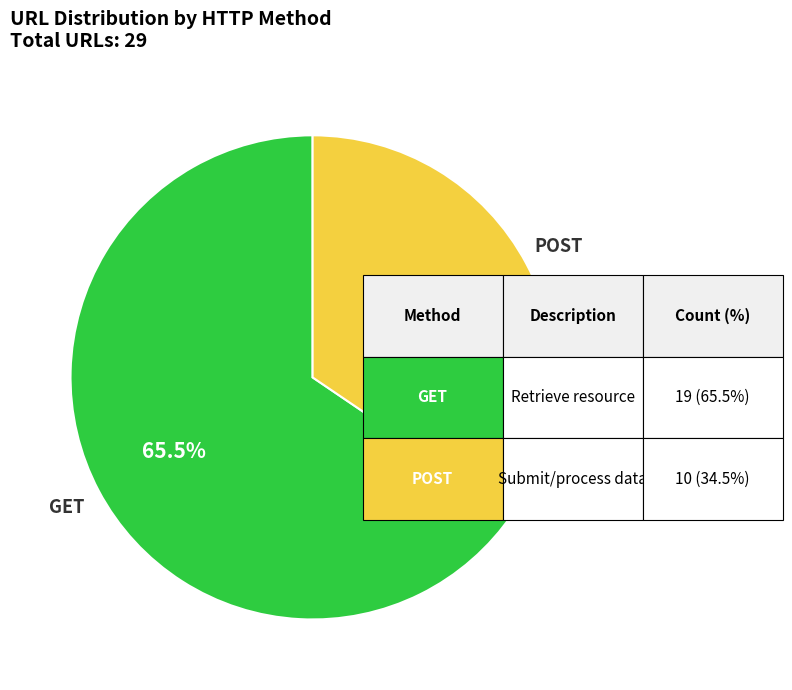

Does any single category account for the majority?

Yes